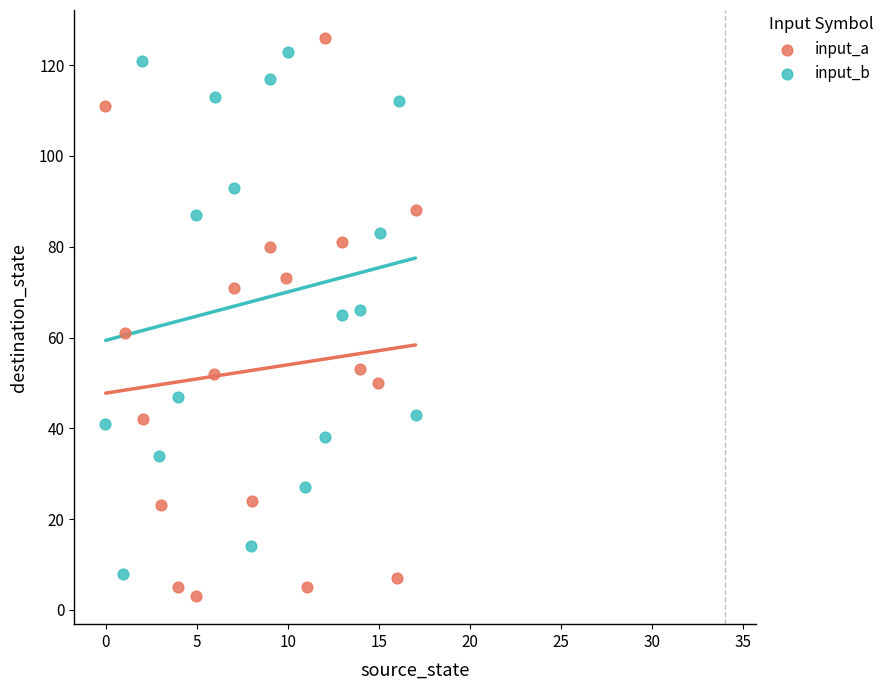

Which series has the largest Y range (max minus min)?

input_a